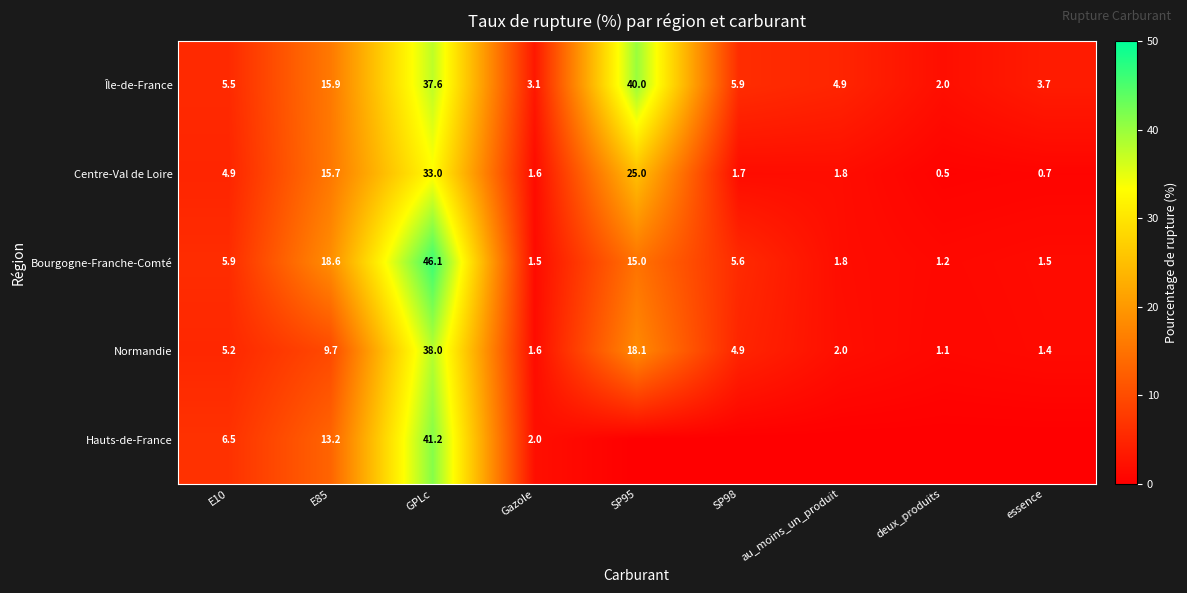

The value of Centre-Val de Loire at GPLc is 33.0. True or false?

True